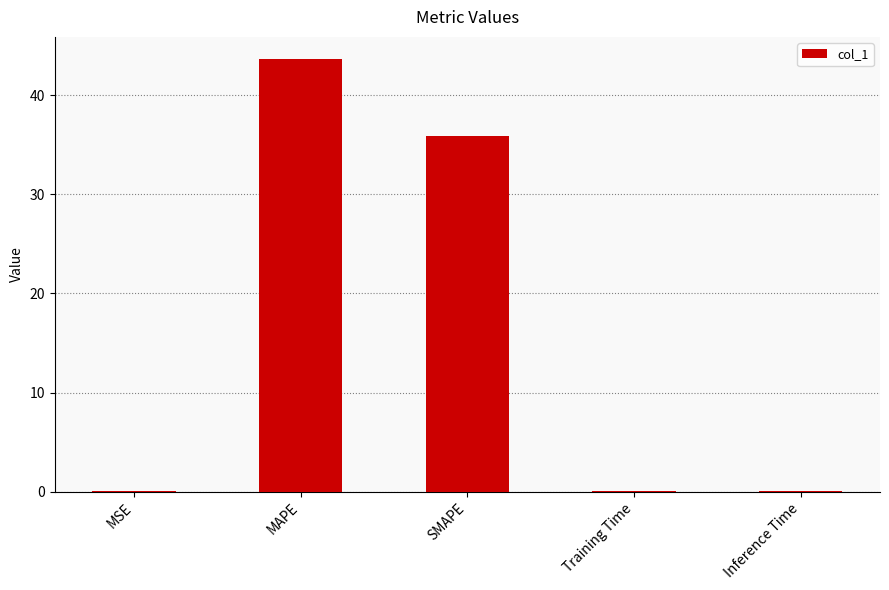

The value at MAPE is 43.7. True or false?

True